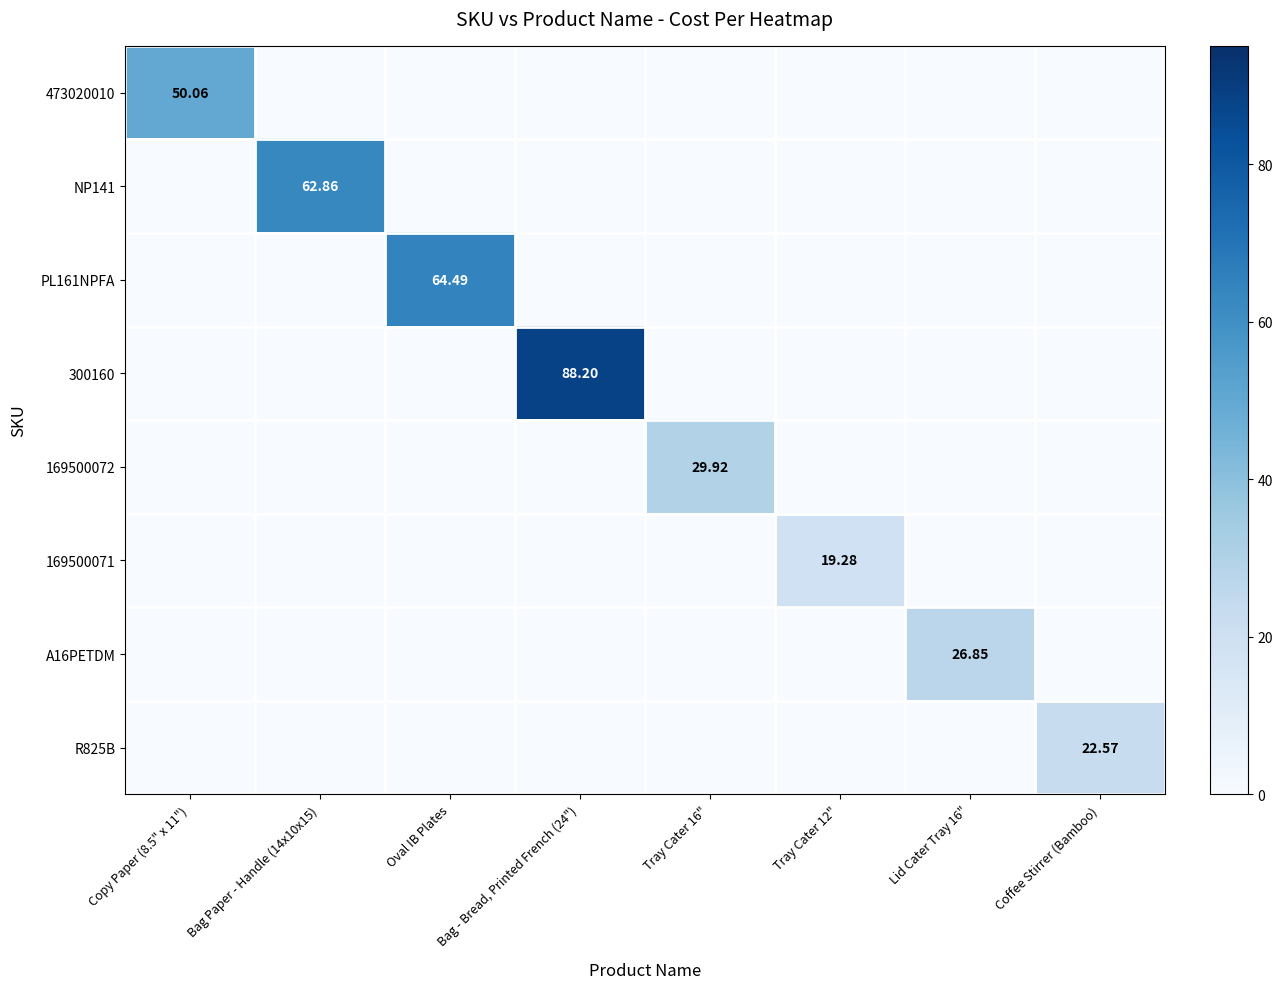

What is the difference between the maximum and second lowest values in the NP141 series?

62.9